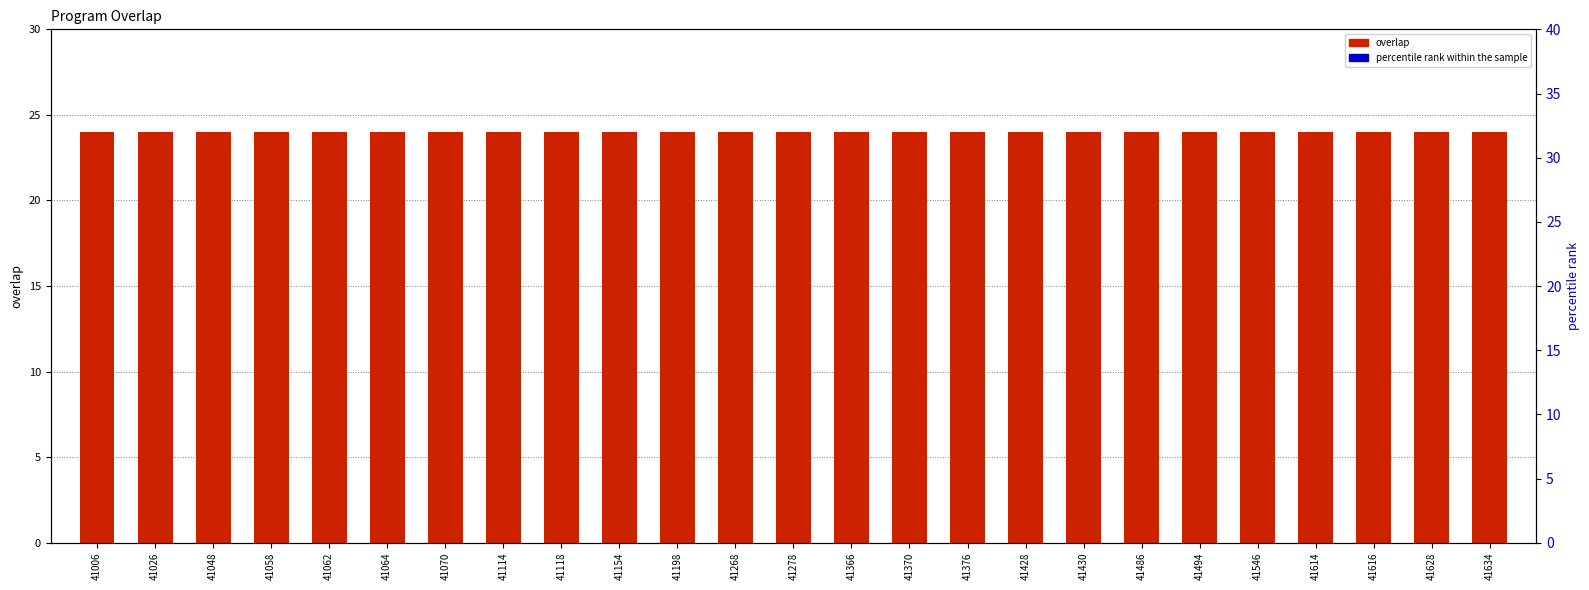

What is the total value across all series at 41494?

74